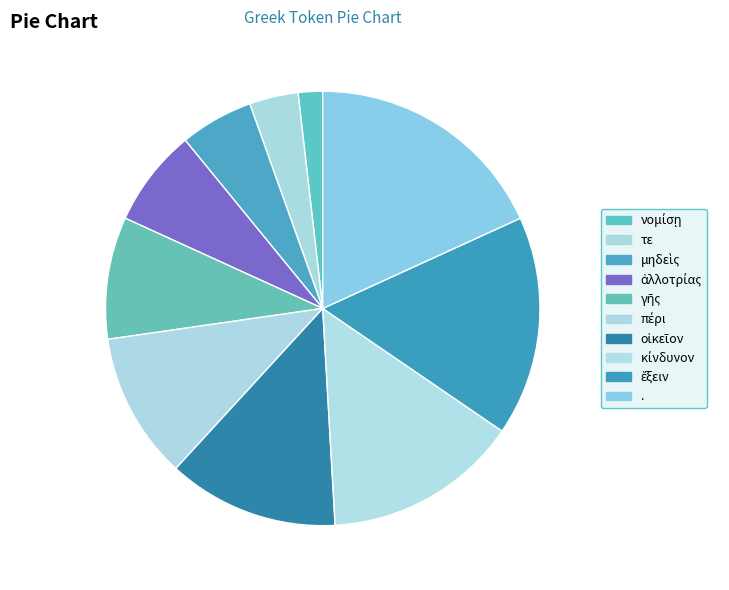

What is the largest slice in the pie chart?

.